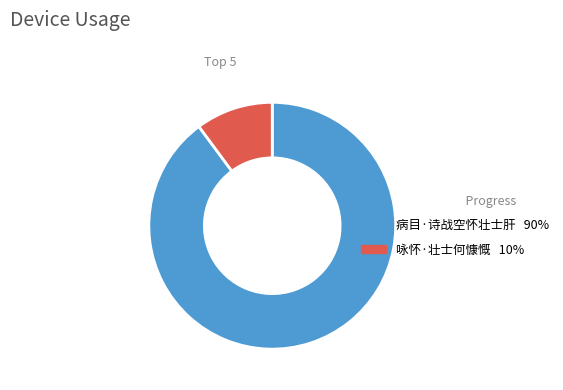

Does 病目·诗战空怀壮士肝 represent more than half of the total?

Yes